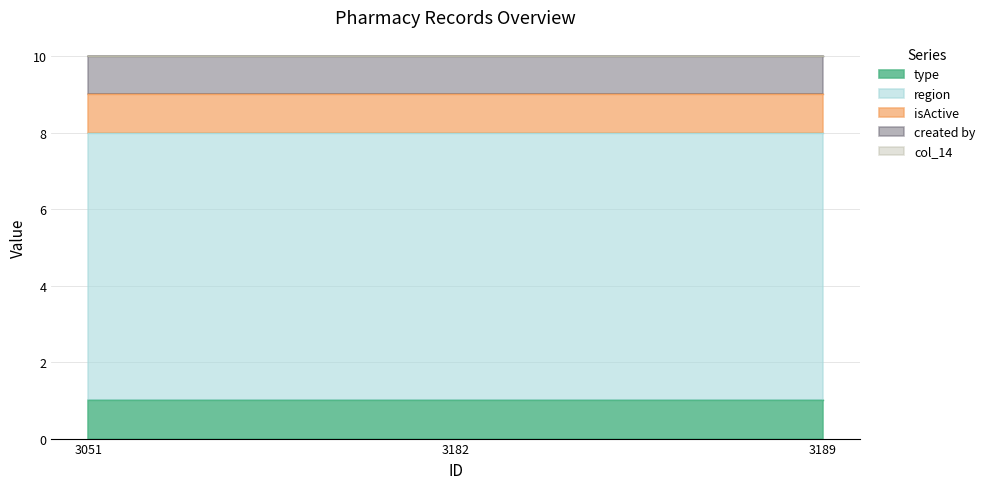

Rank the series by their maximum value, from lowest to highest.

col_14, type, isActive, created by, region